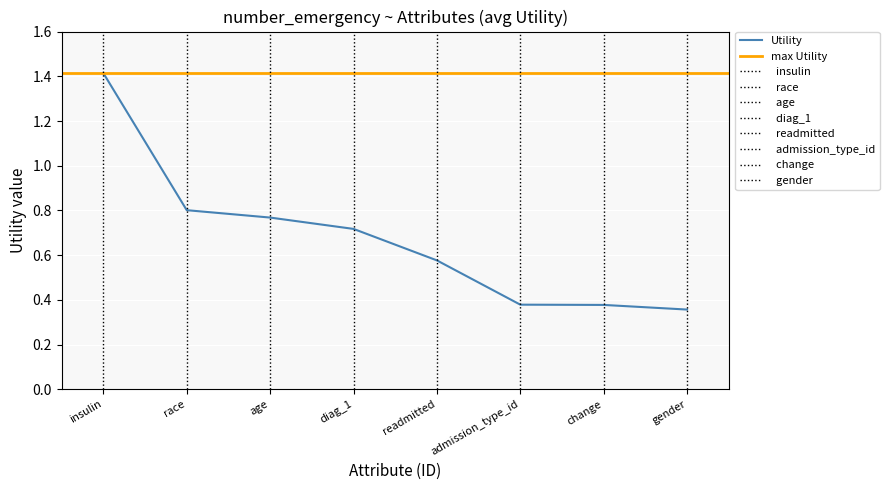

What is the sum of the values at change and age?

1.1